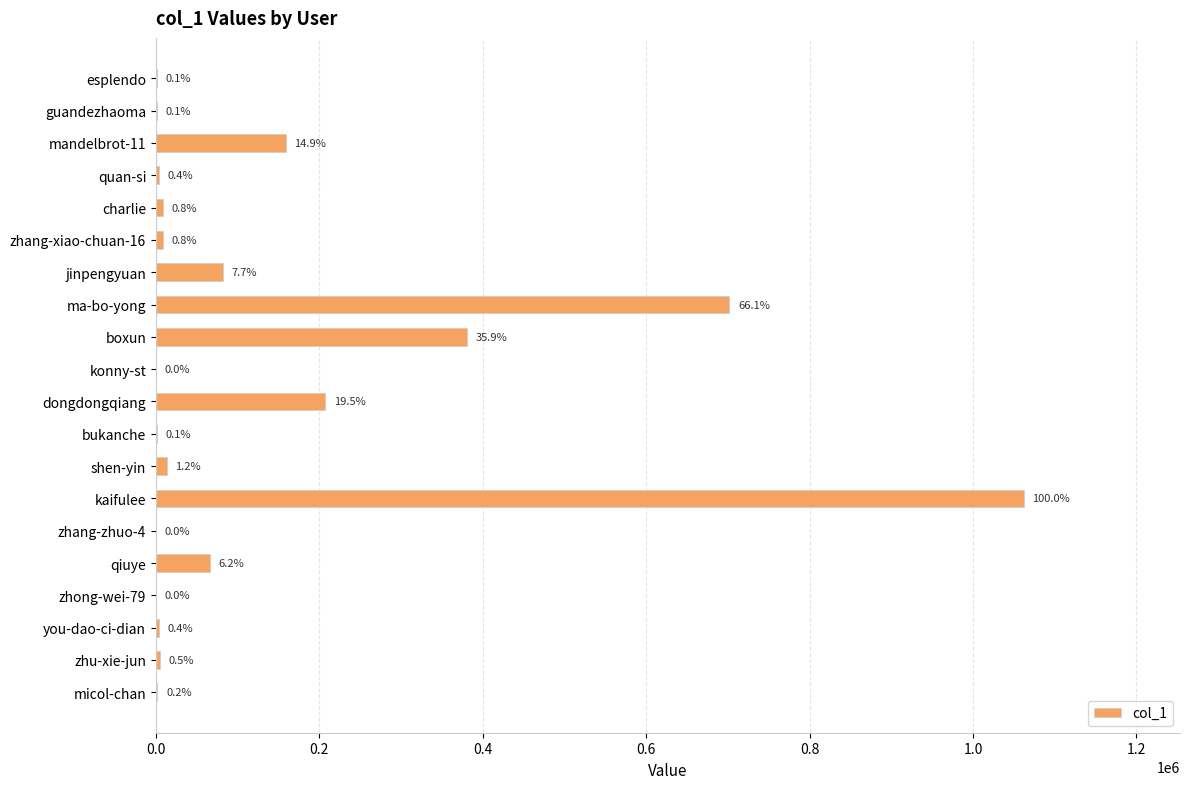

Are the bars horizontal?

Yes